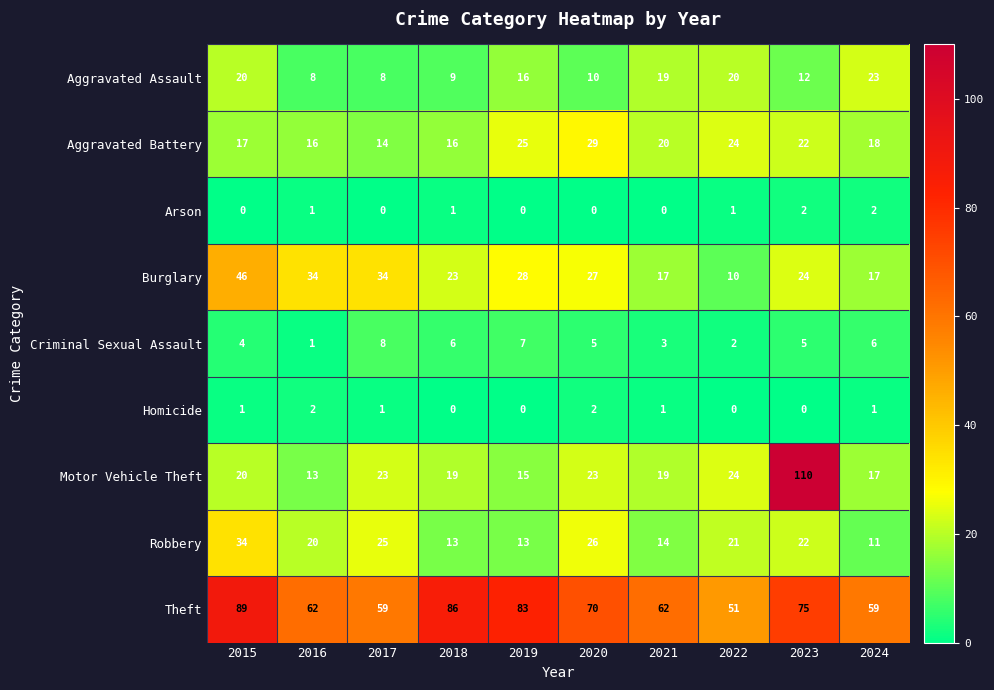

The value of Motor Vehicle Theft at 2015 is 9. True or false?

False